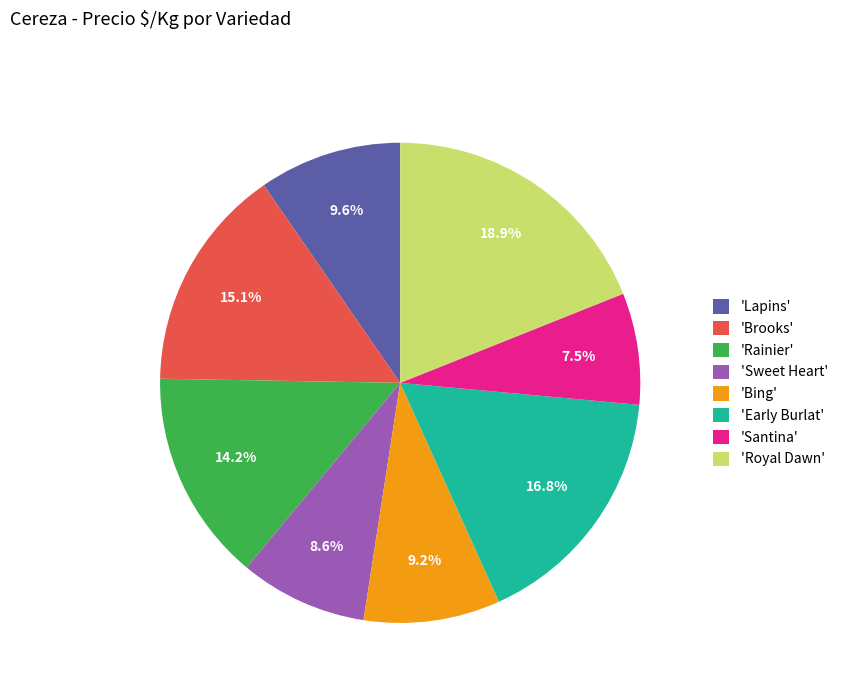

Do 'Rainier' and 'Santina' together represent more than half of the pie?

No